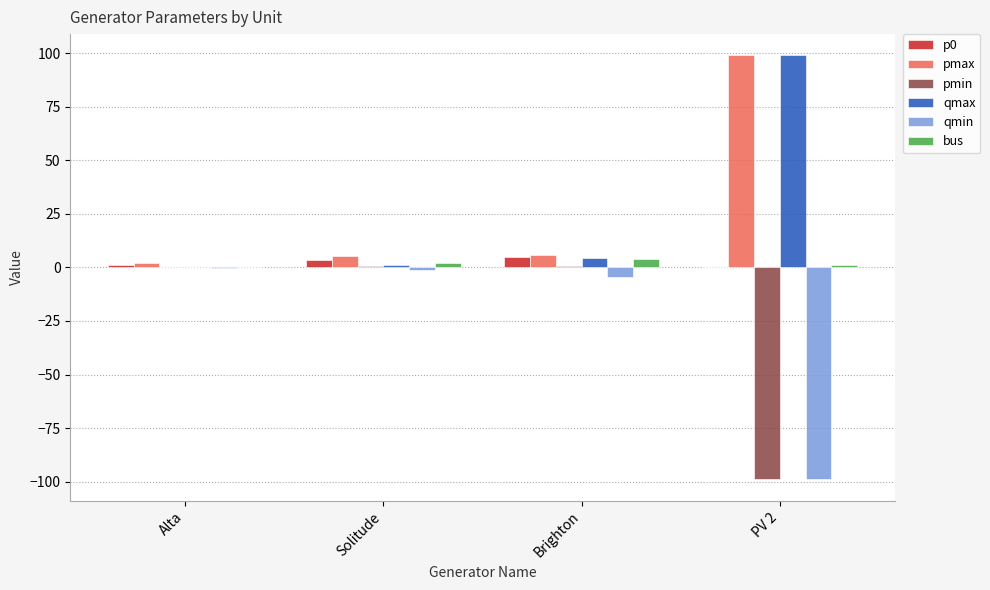

What is the maximum value for p0?

4.7